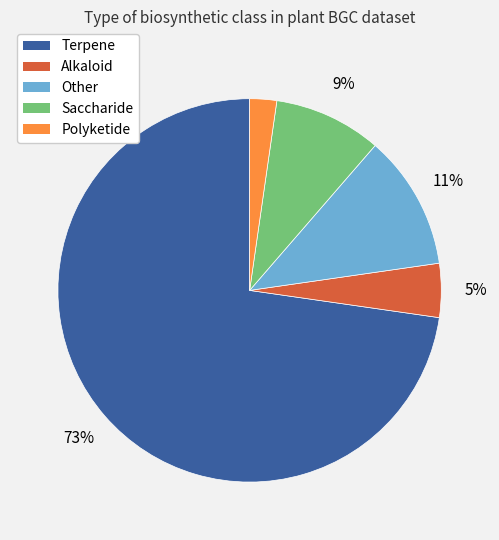

Is it true that Alkaloid is 5% of the pie?

True